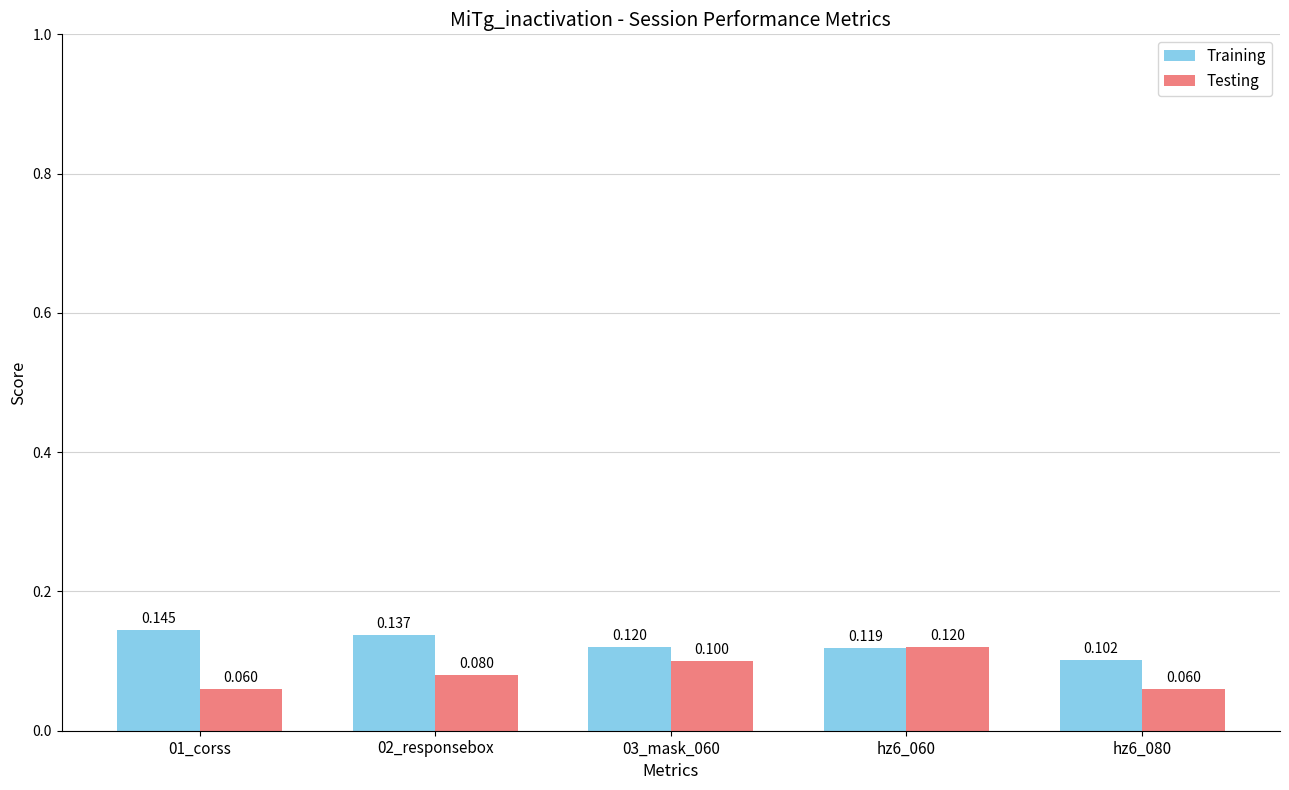

Is it true that Training equals 0.1 at 03_mask_060?

True